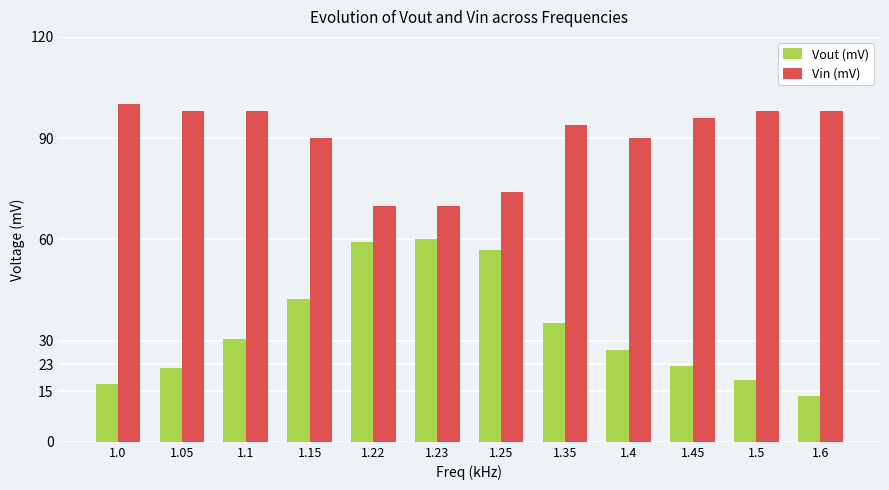

What are all the series names shown in the legend?

Vout (mV), Vin (mV)